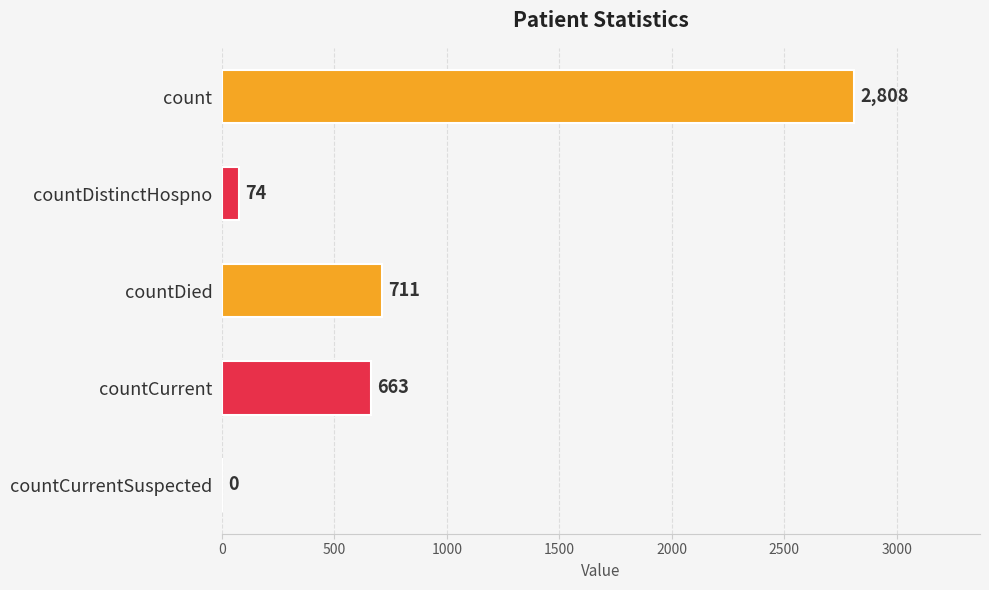

Are the bars horizontal?

Yes